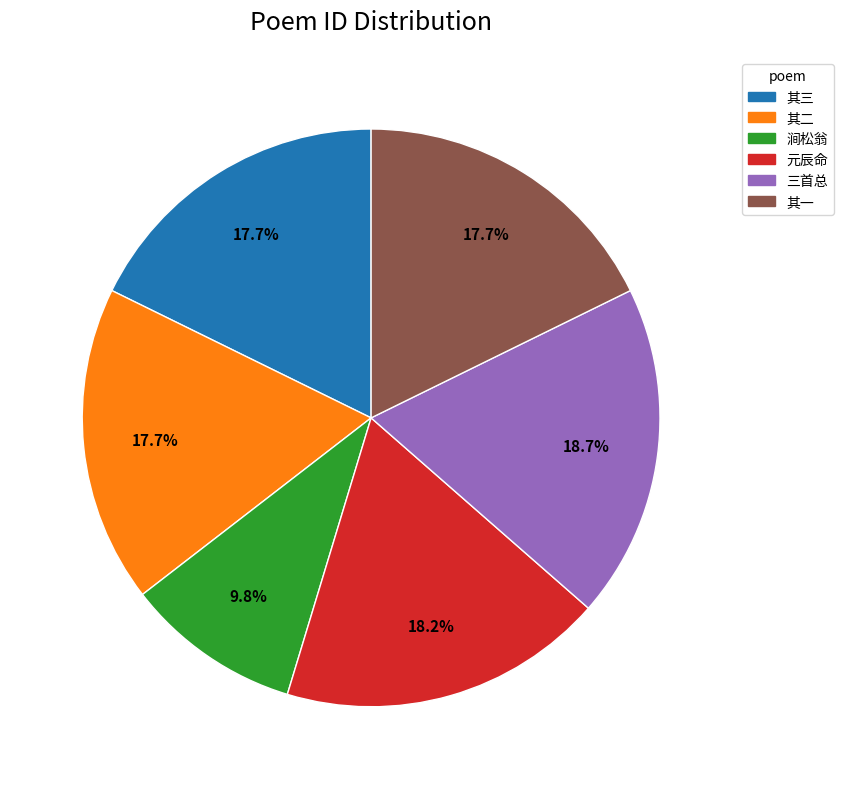

Does any single category account for the majority?

No